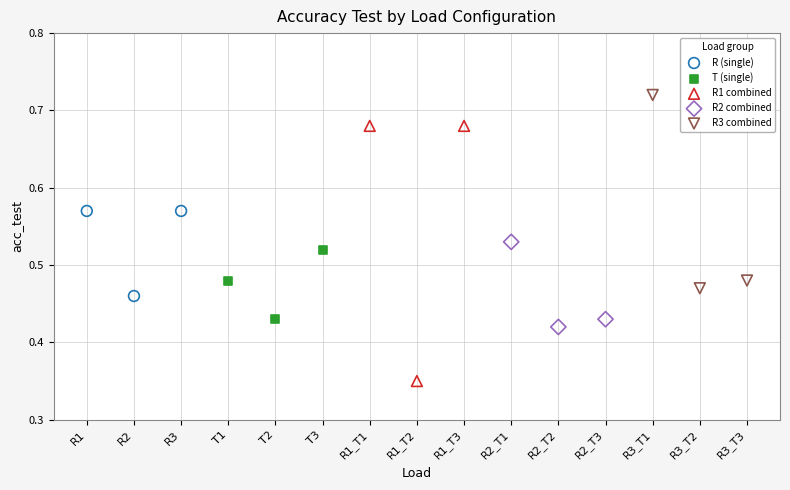

Which series contains the lowest Y value?

R1 combined